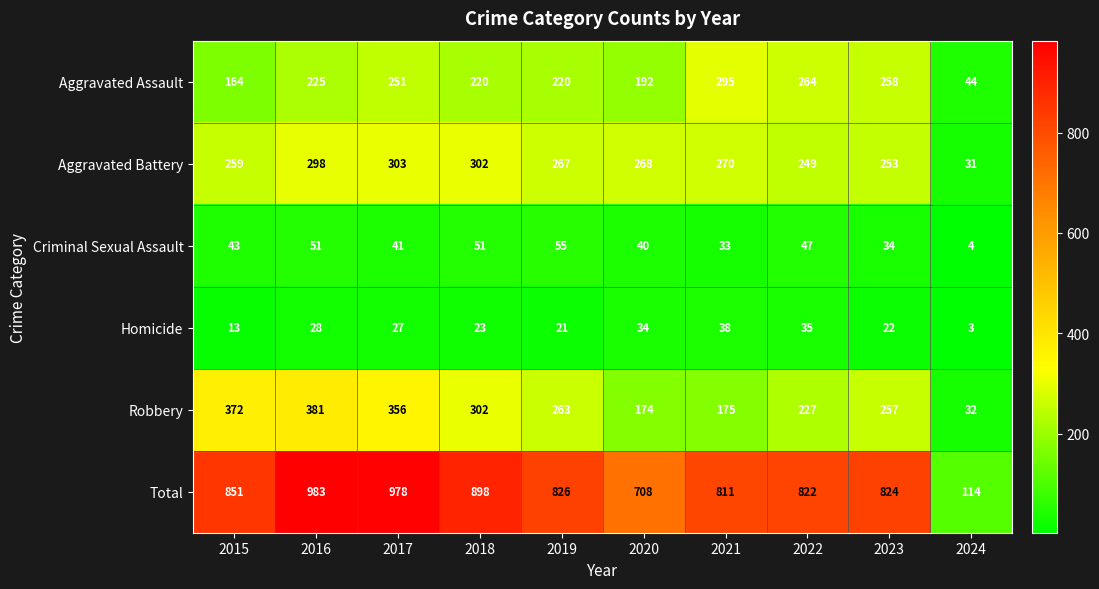

How many categories are shown in the chart?

10